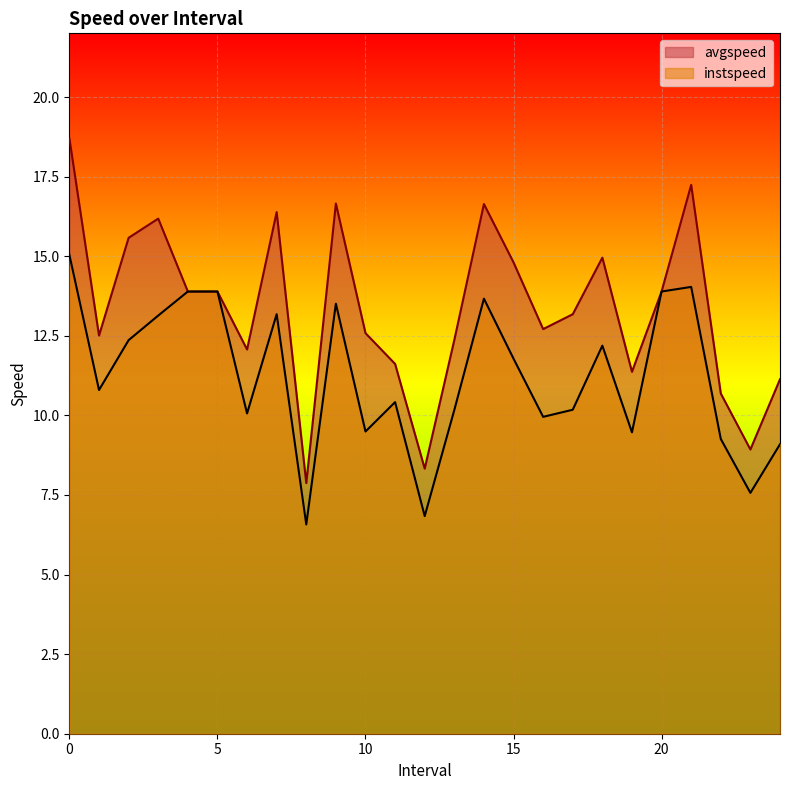

True or false: instspeed and avgspeed cross at least once.

False